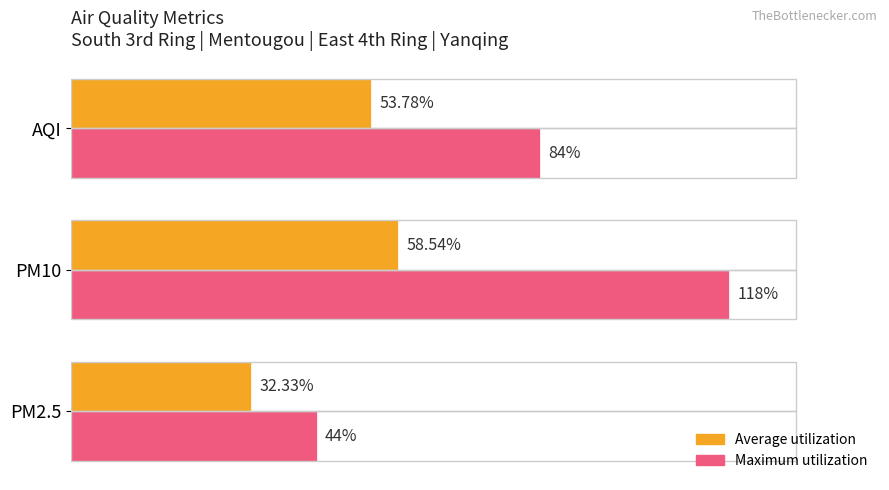

Which series has the widest spread of values?

Maximum utilization